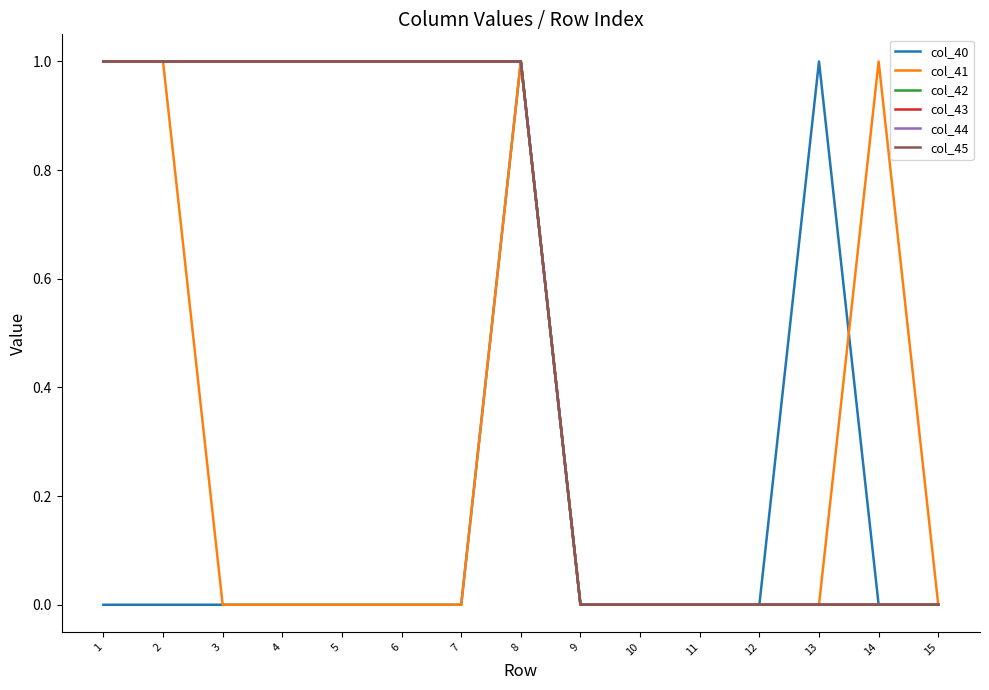

True or false: col_41 and col_44 intersect in this chart.

False